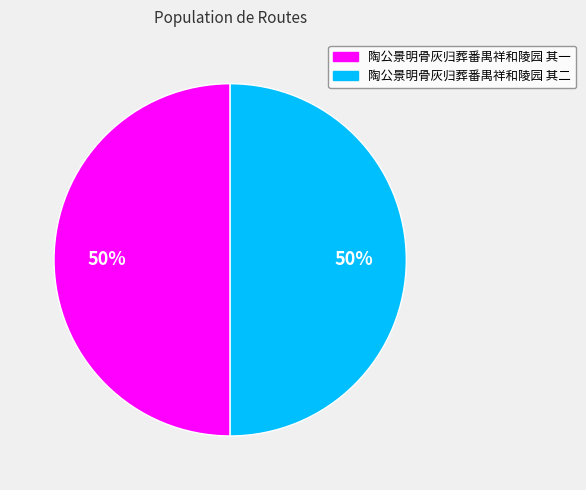

To the nearest percent, what is the average slice percentage?

50%